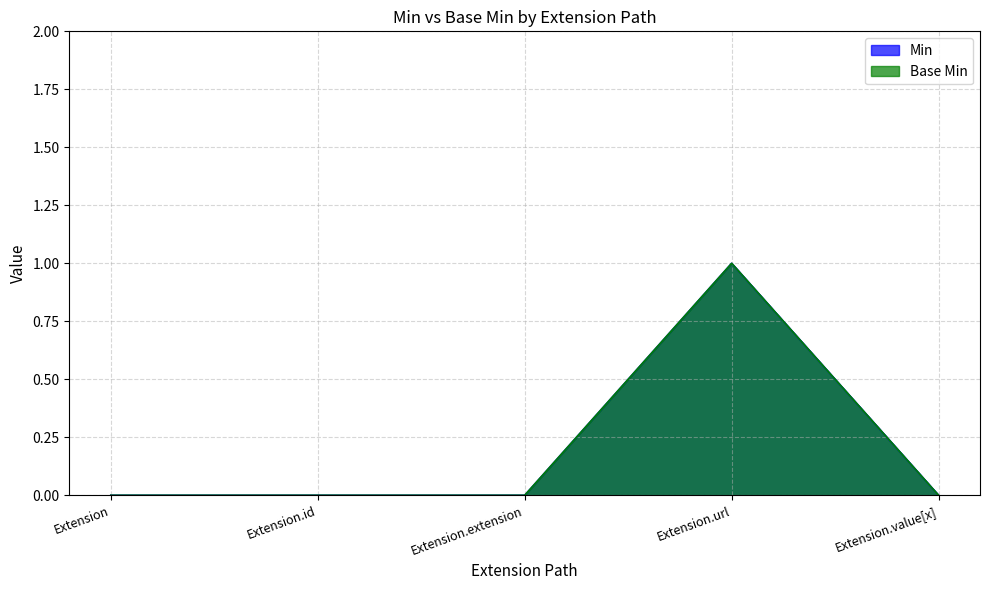

True or false: Min and Base Min intersect in this chart.

False